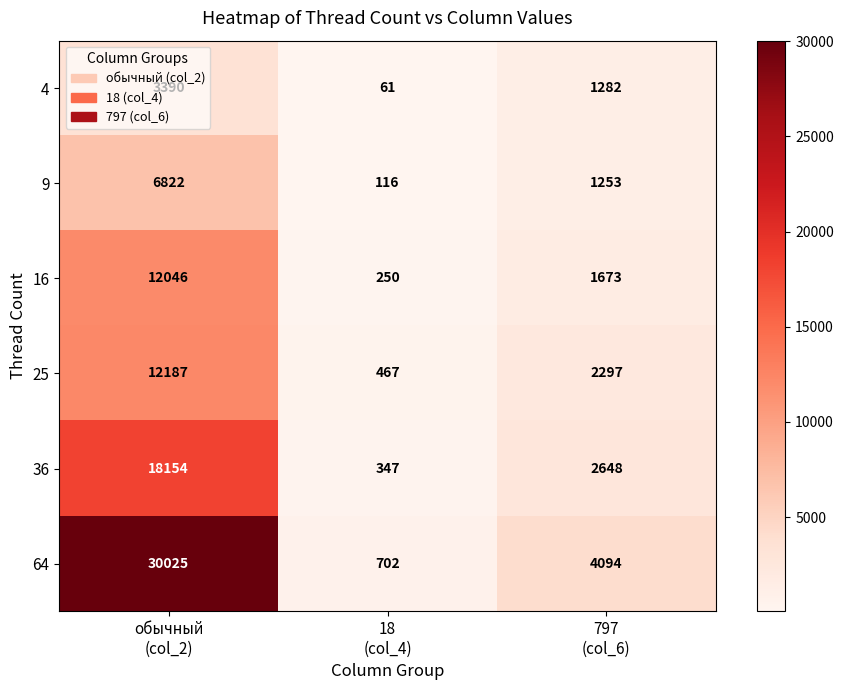

What is the difference between the second highest and minimum values in the 64 series?

3392